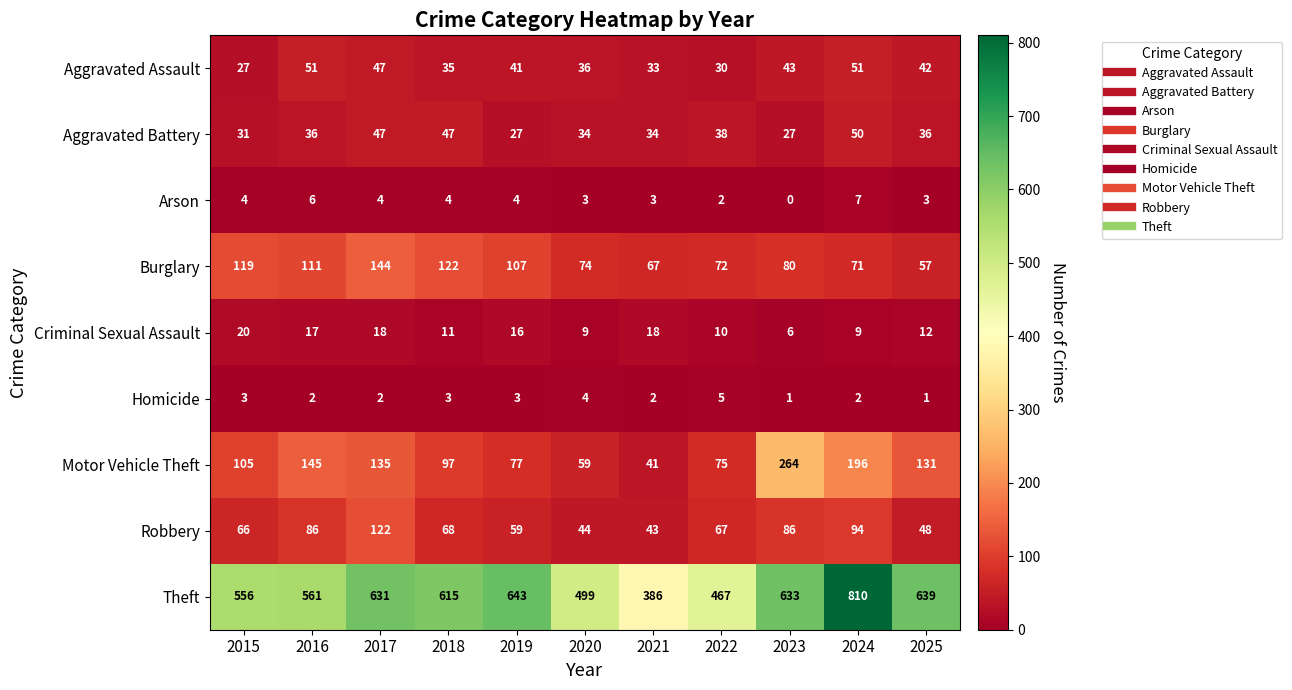

How many data points does each series have?

11